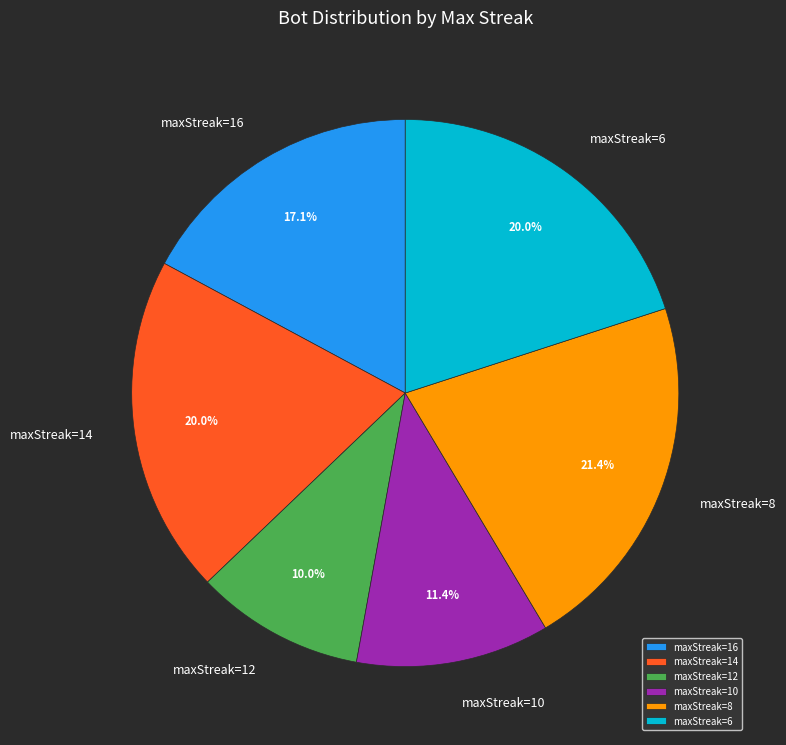

How much of the chart is everything except maxStreak=10?

88.6%